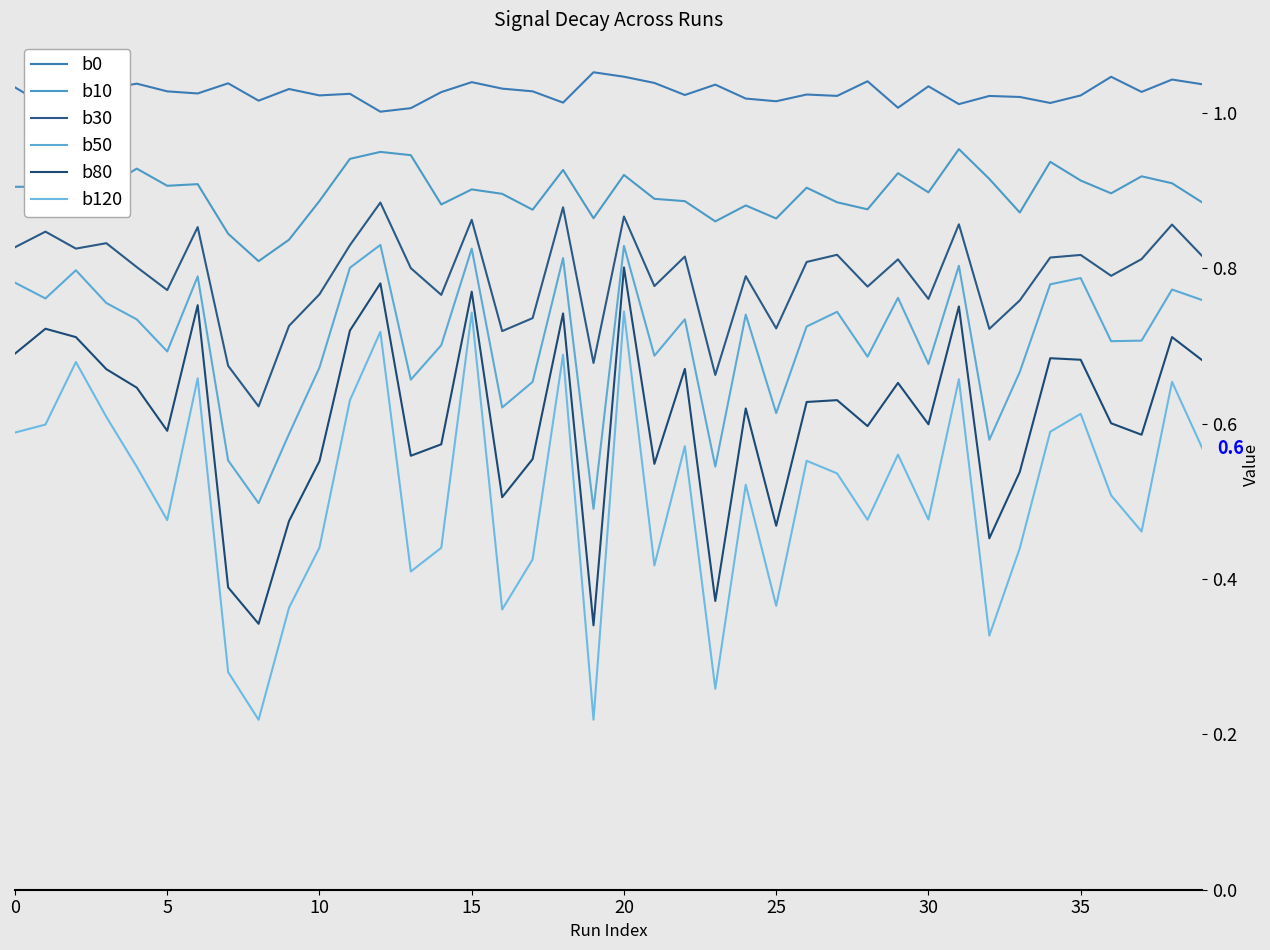

Does the chart display data point markers on the line(s)?

No